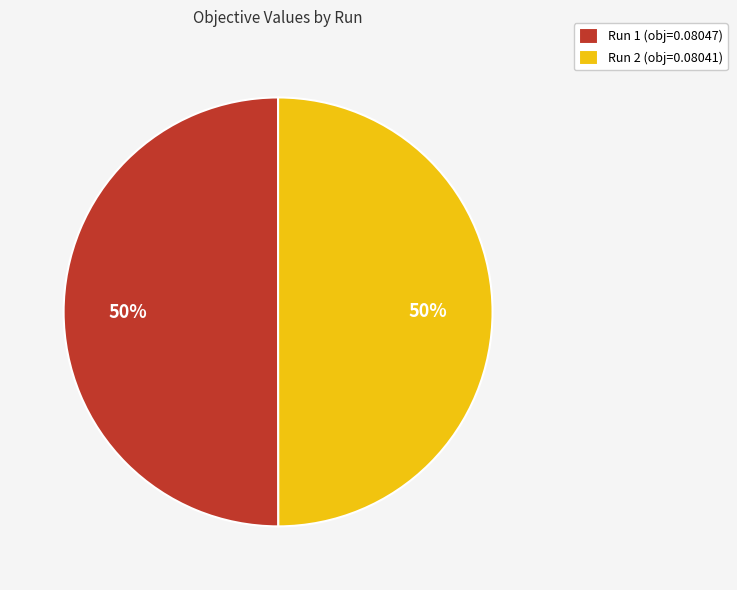

Is the sum of Run 2 and Run 1 greater than half?

Yes